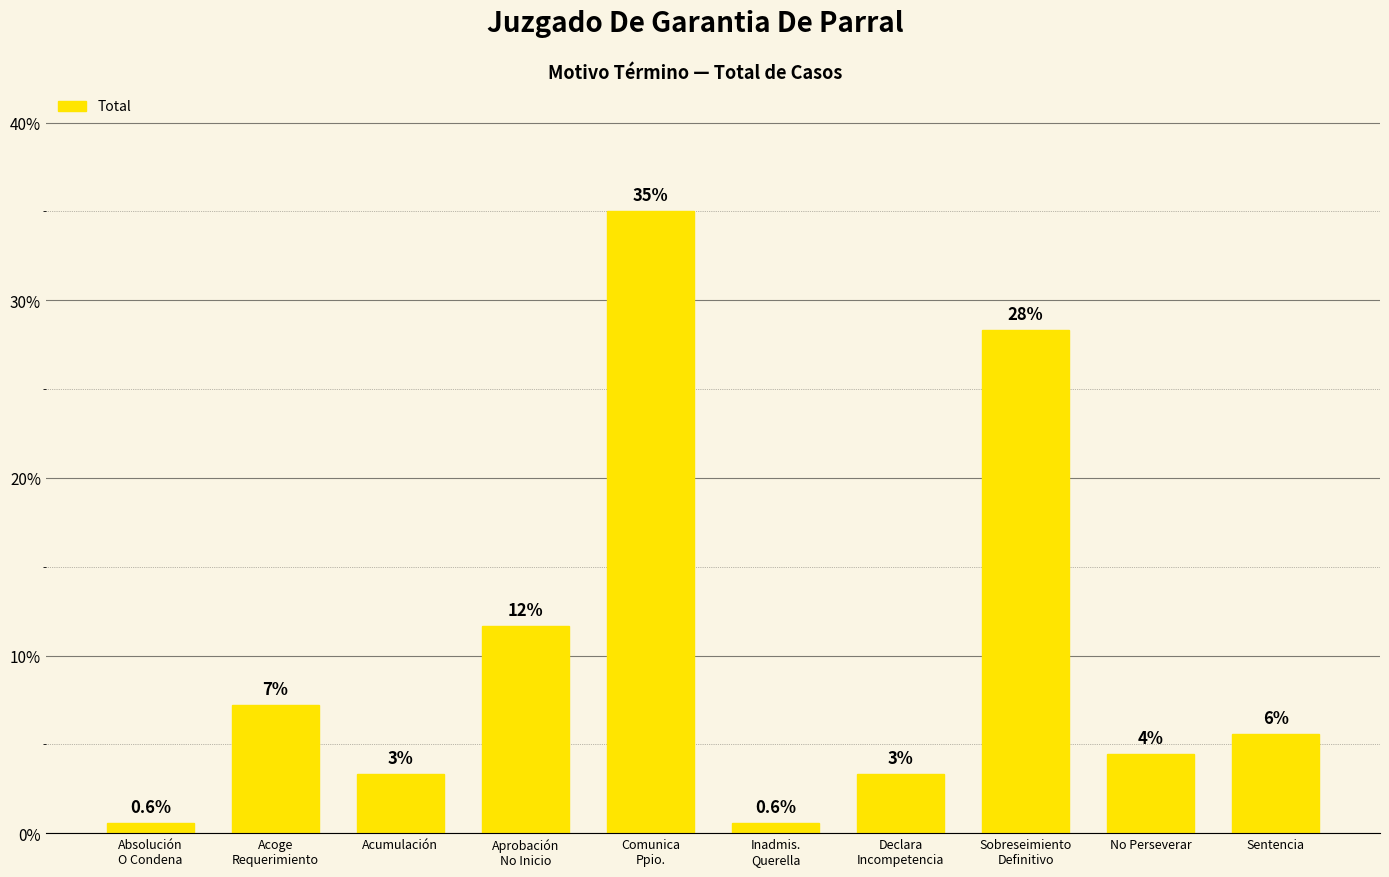

Are the bars horizontal?

No